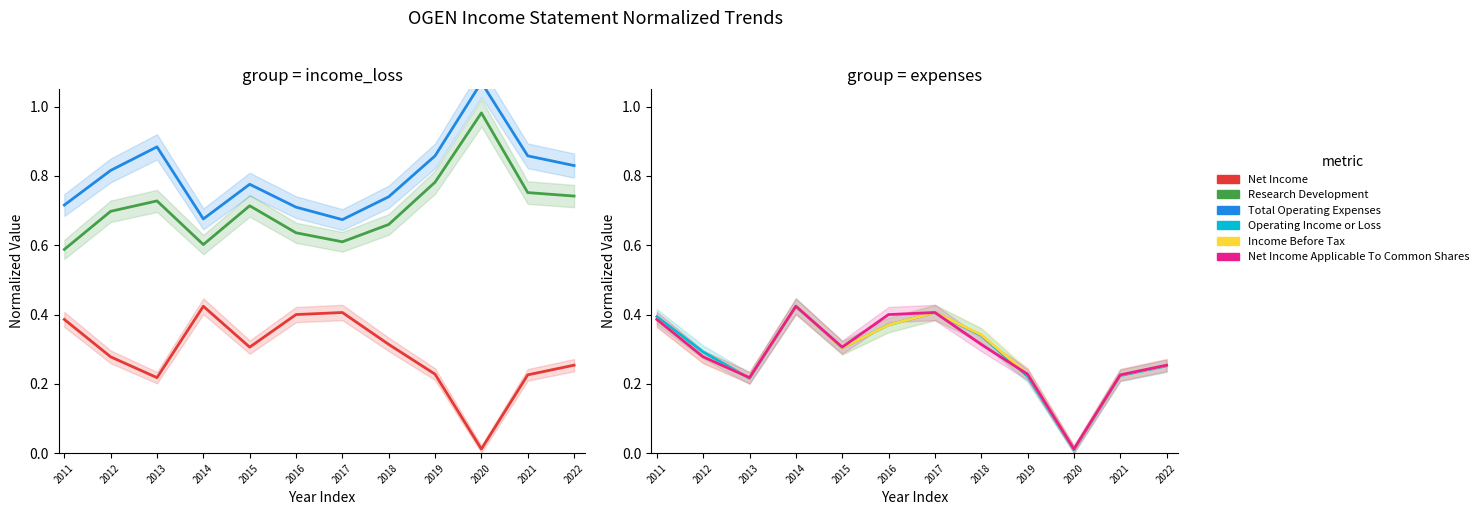

Reading left to right, what are all the values shown in this chart?

Net Income: 0.4	0.3	0.2	0.4	0.3	0.4	0.4	0.3	0.2	0.0	0.2	0.3
Research Development: 0.6	0.7	0.7	0.6	0.7	0.6	0.6	0.7	0.8	1.0	0.8	0.7
Total Operating Expenses: 0.7	0.8	0.9	0.7	0.8	0.7	0.7	0.7	0.9	1.1	0.9	0.8
Operating Income or Loss: 0.4	0.3	0.2	0.4	0.3	0.4	0.4	0.3	0.2	0.0	0.2	0.3
Income Before Tax: 0.4	0.3	0.2	0.4	0.3	0.4	0.4	0.3	0.2	0.0	0.2	0.3
Net Income Applicable To Common Shares: 0.4	0.3	0.2	0.4	0.3	0.4	0.4	0.3	0.2	0.0	0.2	0.3